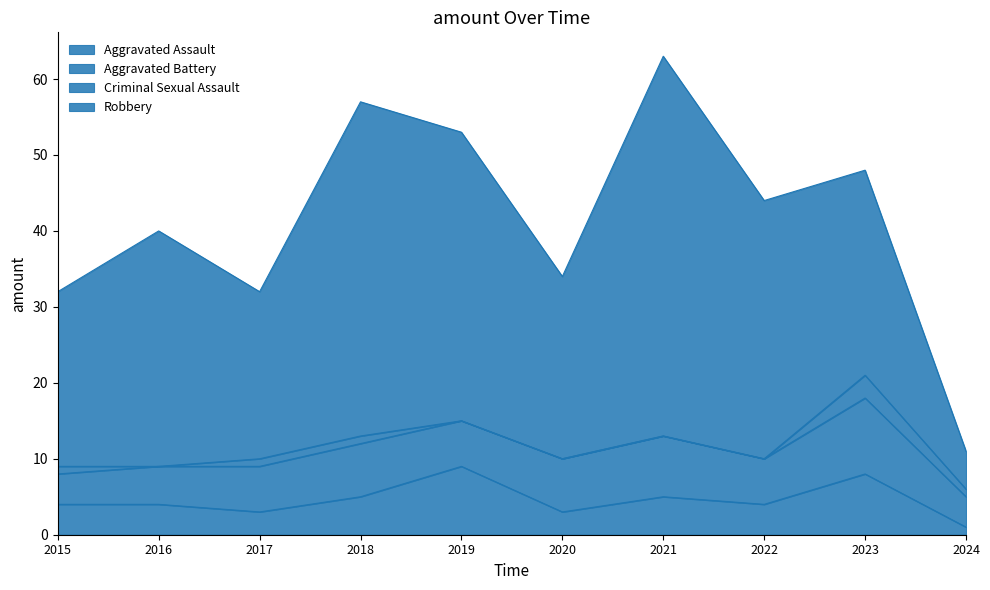

Which series has the largest total across all categories?

Robbery